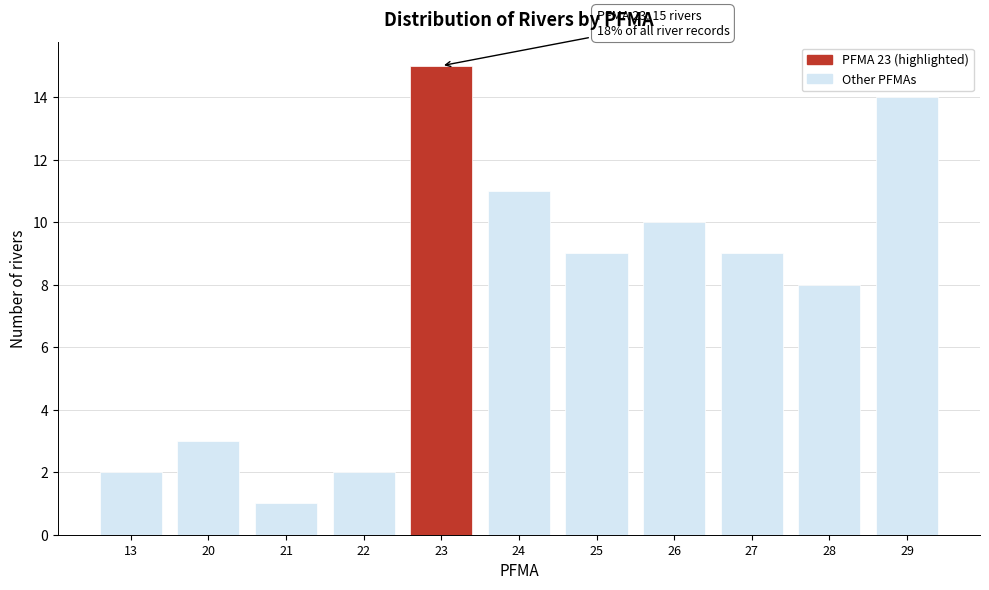

Reading right to left, transcribe all the data shown in this chart.

29=14	28=8	27=9	26=10	25=9	24=11	23=15	22=2	21=1	20=3	13=2